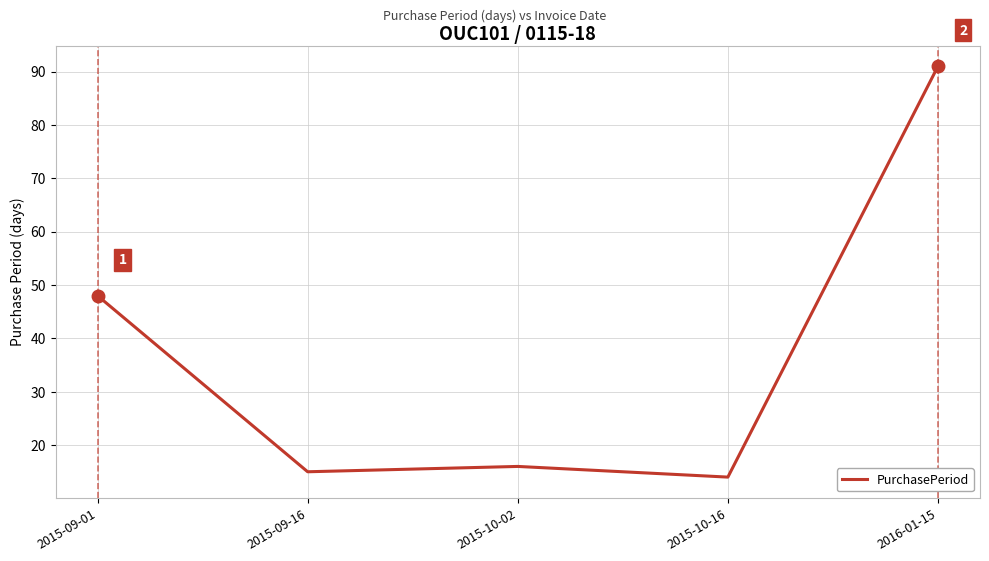

What position from the left is 2015-10-02?

3